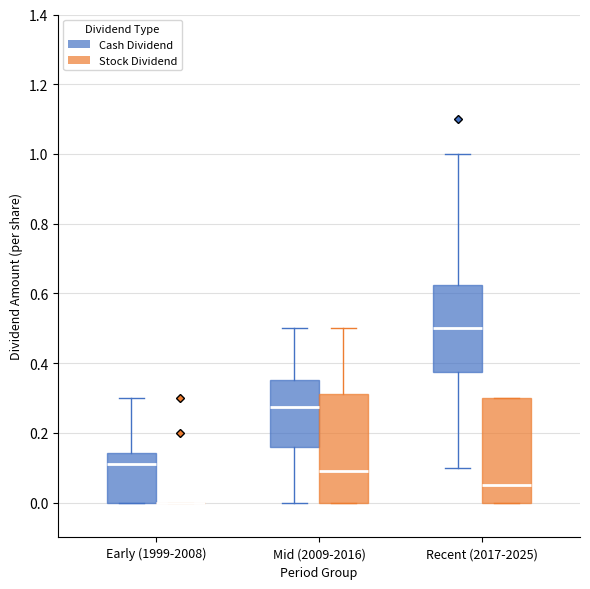

Where is the lower edge of the box for Mid (2009-2016) (Stock Dividend) on the y-axis? The values are not printed on the chart, so give them approximately, as read against the axis.

0.00